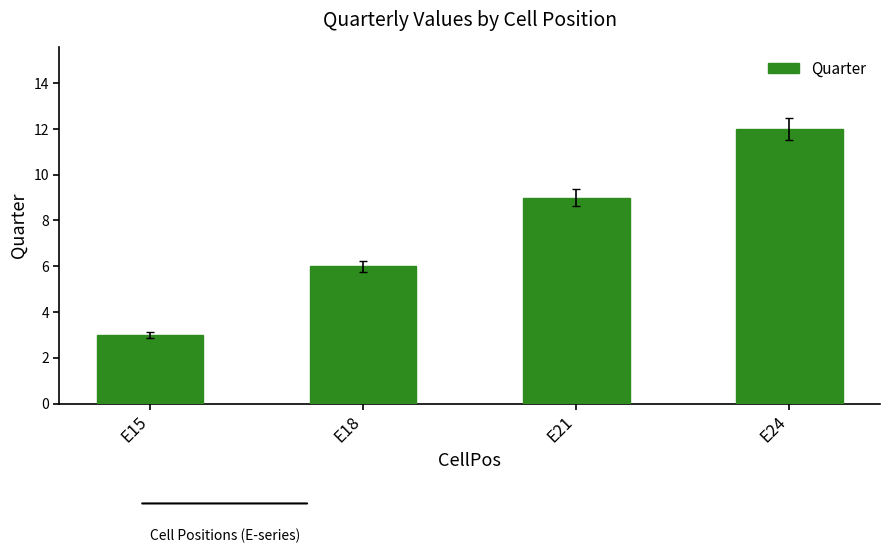

Is it true that the value at E15 is 1?

False